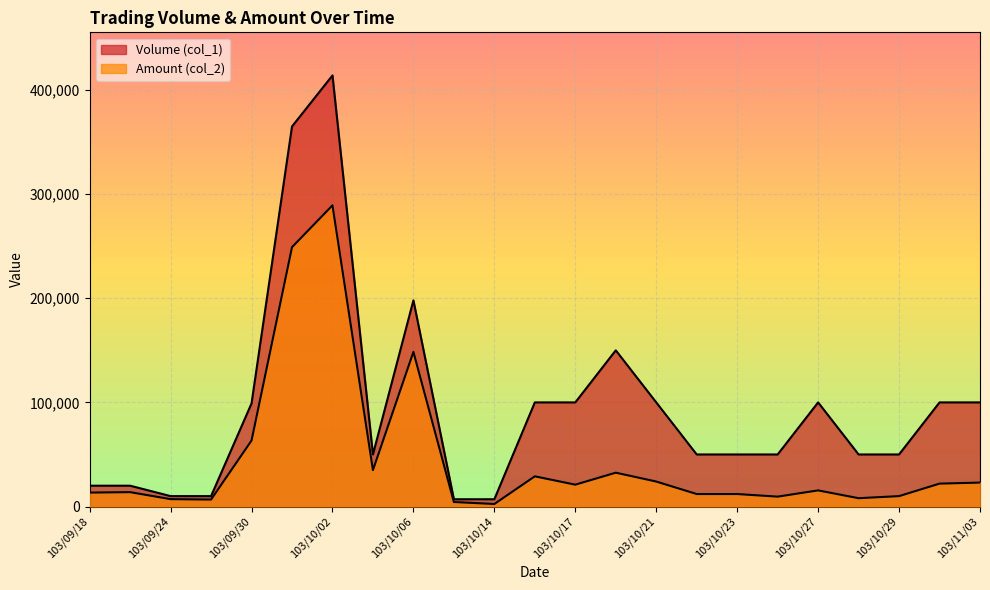

Where does the Amount (col_2) series first go above 15500?

103/09/30